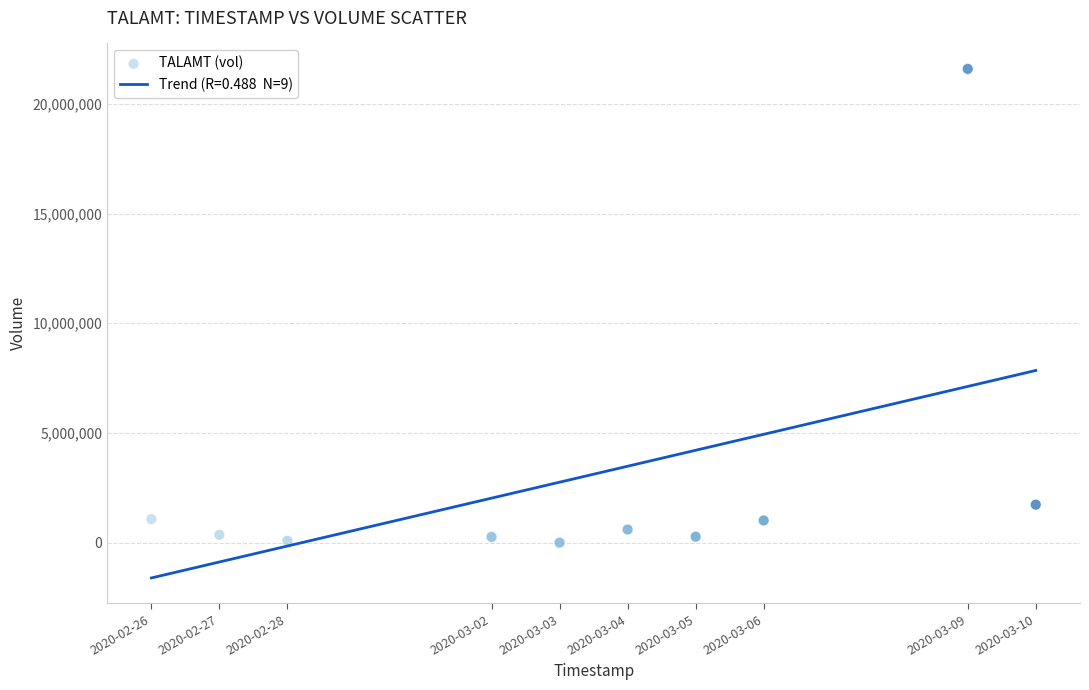

What Y value in the scatter plot is closest to 10796000?

1730700